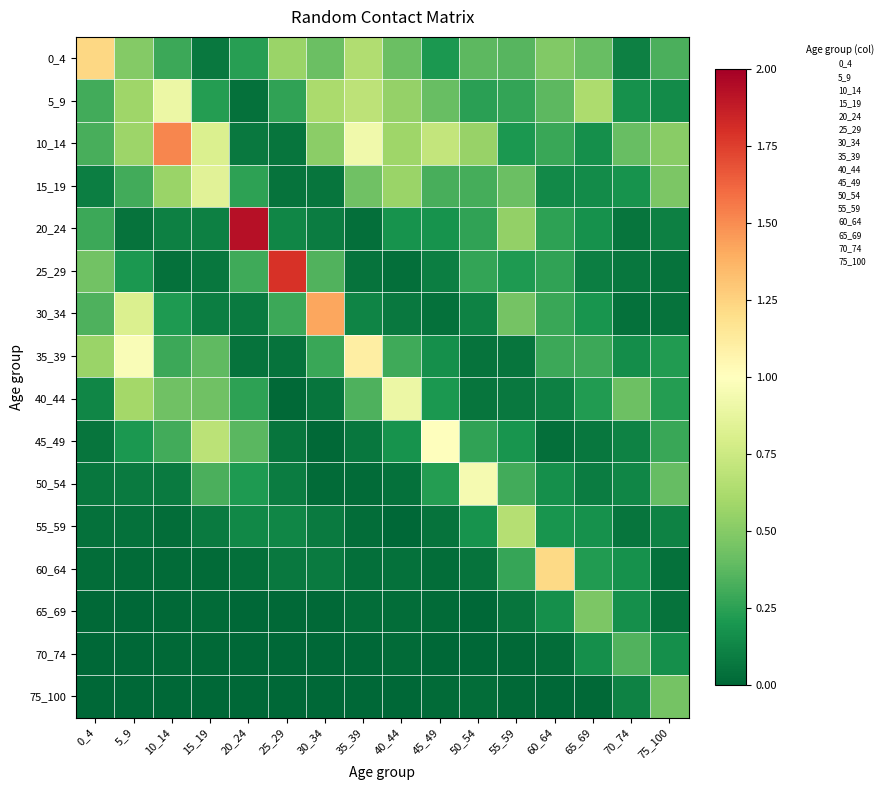

Reading left to right, list all the values displayed in this chart.

0_4: 0_4=1.2	5_9=0.5	10_14=0.3	15_19=0.1	20_24=0.2	25_29=0.6	30_34=0.4	35_39=0.6	40_44=0.4	45_49=0.2	50_54=0.4	55_59=0.4	60_64=0.5	65_69=0.4	70_74=0.1	75_100=0.3
5_9: 0_4=0.3	5_9=0.6	10_14=0.9	15_19=0.2	20_24=0.0	25_29=0.3	30_34=0.6	35_39=0.7	40_44=0.6	45_49=0.4	50_54=0.2	55_59=0.3	60_64=0.4	65_69=0.6	70_74=0.2	75_100=0.2
10_14: 0_4=0.3	5_9=0.6	10_14=1.5	15_19=0.8	20_24=0.1	25_29=0.1	30_34=0.5	35_39=0.9	40_44=0.6	45_49=0.7	50_54=0.6	55_59=0.2	60_64=0.3	65_69=0.2	70_74=0.4	75_100=0.5
15_19: 0_4=0.1	5_9=0.3	10_14=0.6	15_19=0.9	20_24=0.3	25_29=0.1	30_34=0.1	35_39=0.4	40_44=0.6	45_49=0.3	50_54=0.3	55_59=0.4	60_64=0.1	65_69=0.2	70_74=0.2	75_100=0.5
20_24: 0_4=0.3	5_9=0.1	10_14=0.1	15_19=0.1	20_24=1.9	25_29=0.1	30_34=0.1	35_39=0.0	40_44=0.2	45_49=0.2	50_54=0.3	55_59=0.5	60_64=0.3	65_69=0.2	70_74=0.1	75_100=0.1
25_29: 0_4=0.4	5_9=0.2	10_14=0.0	15_19=0.1	20_24=0.3	25_29=1.8	30_34=0.3	35_39=0.1	40_44=0.0	45_49=0.1	50_54=0.3	55_59=0.2	60_64=0.3	65_69=0.1	70_74=0.1	75_100=0.1
30_34: 0_4=0.3	5_9=0.8	10_14=0.2	15_19=0.1	20_24=0.1	25_29=0.3	30_34=1.4	35_39=0.1	40_44=0.1	45_49=0.0	50_54=0.1	55_59=0.5	60_64=0.3	65_69=0.2	70_74=0.0	75_100=0.1
35_39: 0_4=0.6	5_9=1.0	10_14=0.3	15_19=0.4	20_24=0.1	25_29=0.0	30_34=0.3	35_39=1.1	40_44=0.3	45_49=0.2	50_54=0.1	55_59=0.1	60_64=0.3	65_69=0.3	70_74=0.2	75_100=0.2
40_44: 0_4=0.1	5_9=0.6	10_14=0.4	15_19=0.4	20_24=0.3	25_29=0.0	30_34=0.1	35_39=0.3	40_44=0.9	45_49=0.2	50_54=0.1	55_59=0.1	60_64=0.1	65_69=0.2	70_74=0.4	75_100=0.2
45_49: 0_4=0.1	5_9=0.2	10_14=0.3	15_19=0.7	20_24=0.4	25_29=0.1	30_34=0.0	35_39=0.1	40_44=0.2	45_49=1.0	50_54=0.3	55_59=0.2	60_64=0.0	65_69=0.1	70_74=0.1	75_100=0.3
50_54: 0_4=0.1	5_9=0.1	10_14=0.1	15_19=0.3	20_24=0.2	25_29=0.1	30_34=0.0	35_39=0.0	40_44=0.0	45_49=0.2	50_54=0.9	55_59=0.3	60_64=0.2	65_69=0.1	70_74=0.1	75_100=0.4
55_59: 0_4=0.0	5_9=0.0	10_14=0.0	15_19=0.1	20_24=0.1	25_29=0.1	30_34=0.1	35_39=0.0	40_44=0.0	45_49=0.1	50_54=0.2	55_59=0.7	60_64=0.2	65_69=0.2	70_74=0.1	75_100=0.1
60_64: 0_4=0.0	5_9=0.0	10_14=0.0	15_19=0.0	20_24=0.0	25_29=0.1	30_34=0.1	35_39=0.0	40_44=0.0	45_49=0.0	50_54=0.1	55_59=0.3	60_64=1.2	65_69=0.2	70_74=0.2	75_100=0.0
65_69: 0_4=0.0	5_9=0.0	10_14=0.0	15_19=0.0	20_24=0.0	25_29=0.0	30_34=0.0	35_39=0.0	40_44=0.0	45_49=0.0	50_54=0.0	55_59=0.1	60_64=0.2	65_69=0.5	70_74=0.2	75_100=0.1
70_74: 0_4=0.0	5_9=0.0	10_14=0.0	15_19=0.0	20_24=0.0	25_29=0.0	30_34=0.0	35_39=0.0	40_44=0.0	45_49=0.0	50_54=0.0	55_59=0.0	60_64=0.0	65_69=0.2	70_74=0.3	75_100=0.2
75_100: 0_4=0.0	5_9=0.0	10_14=0.0	15_19=0.0	20_24=0.0	25_29=0.0	30_34=0.0	35_39=0.0	40_44=0.0	45_49=0.0	50_54=0.0	55_59=0.0	60_64=0.0	65_69=0.0	70_74=0.1	75_100=0.5